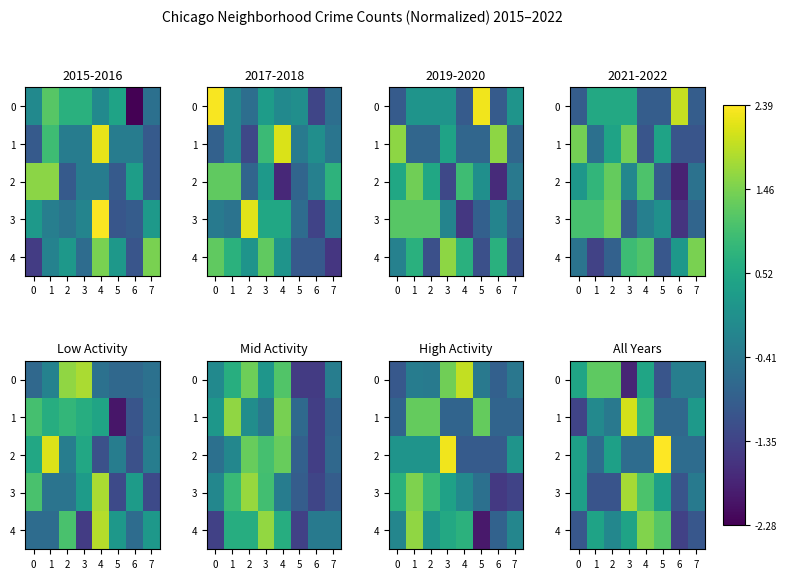

Which series has the largest total across all categories?

row_1